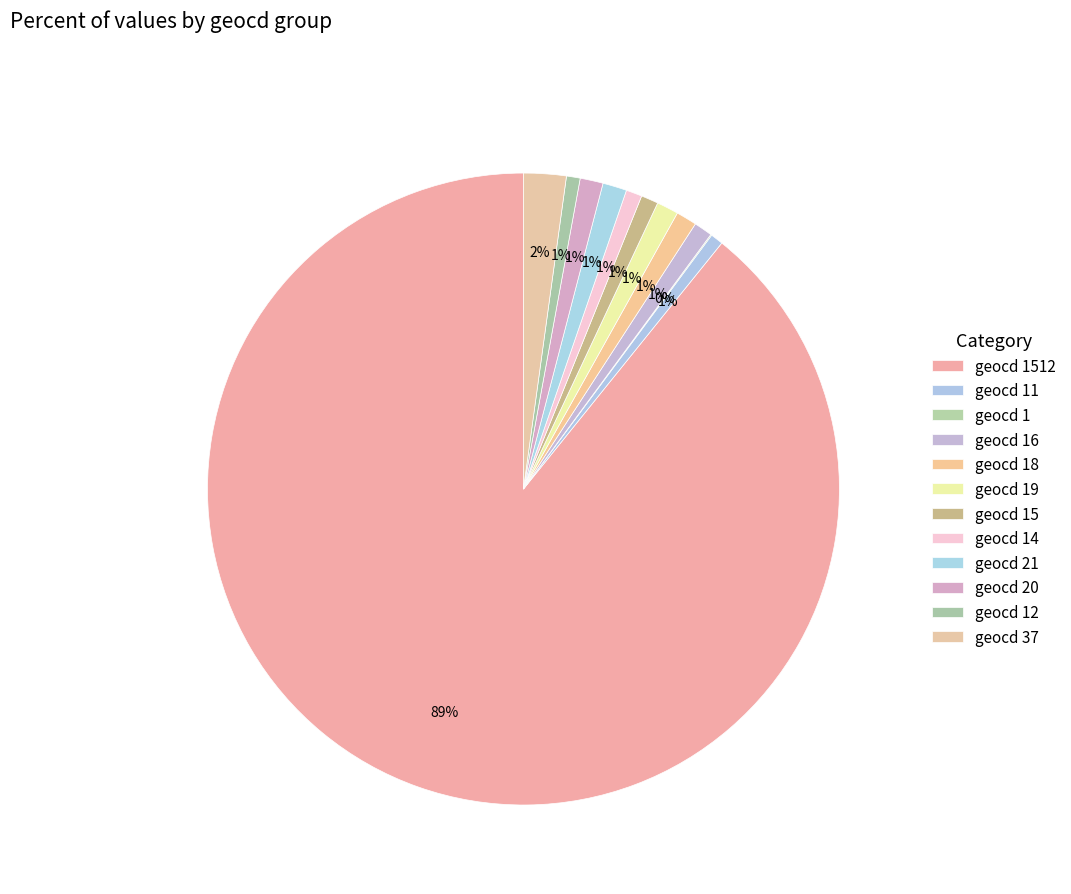

What is the largest slice in the pie chart?

geocd 1512